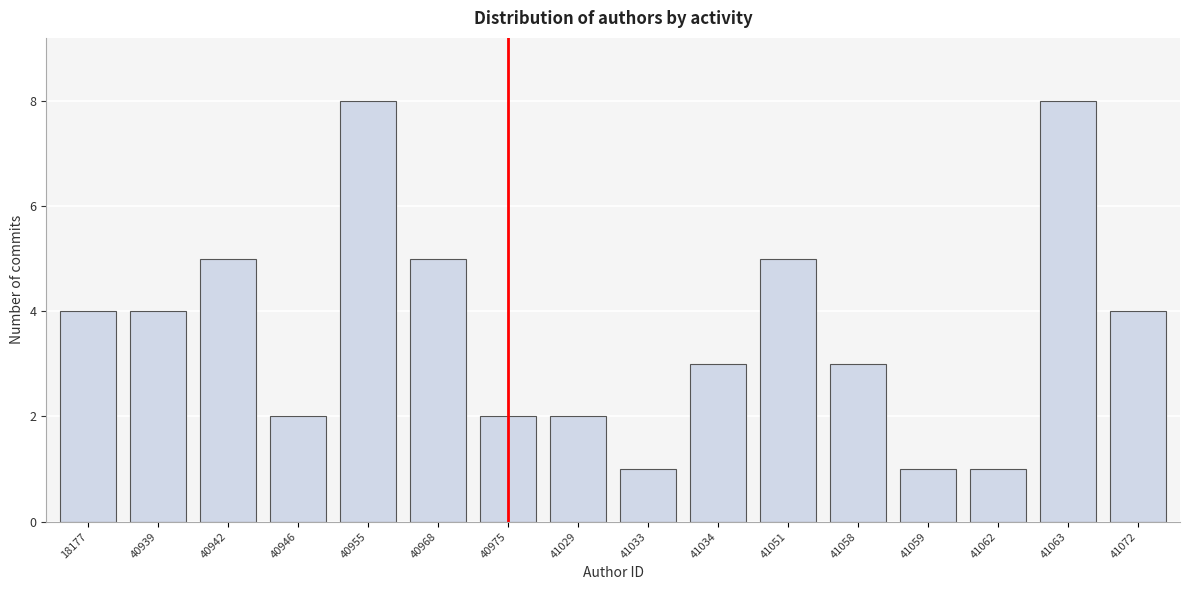

Reading left to right, what are all the values shown in this chart?

18177=4	40939=4	40942=5	40946=2	40955=8	40968=5	40975=2	41029=2	41033=1	41034=3	41051=5	41058=3	41059=1	41062=1	41063=8	41072=4